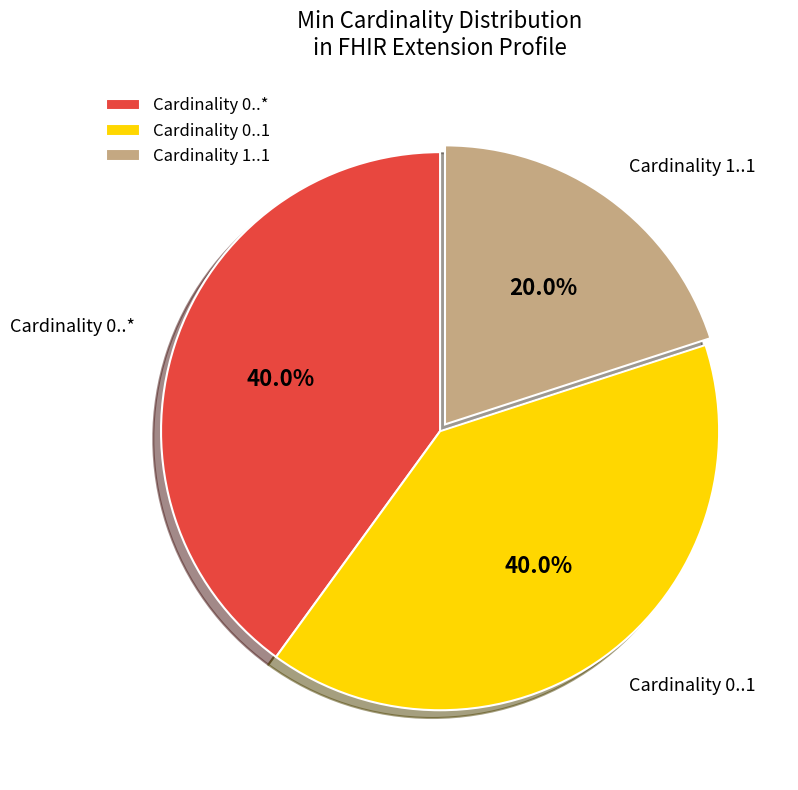

How many slices are in this pie chart?

3